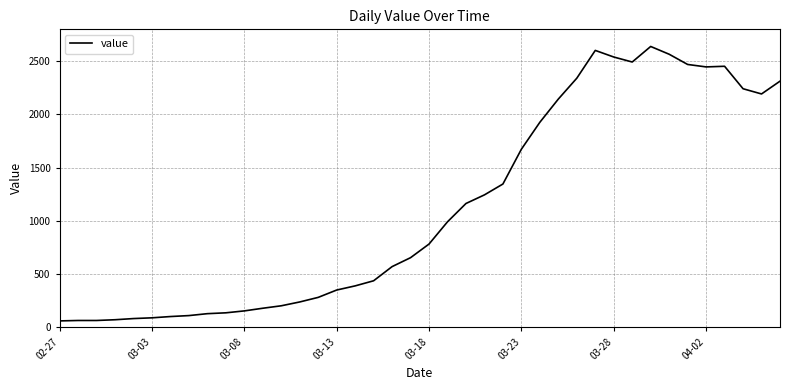

What is the difference between the maximum and minimum values?

2578